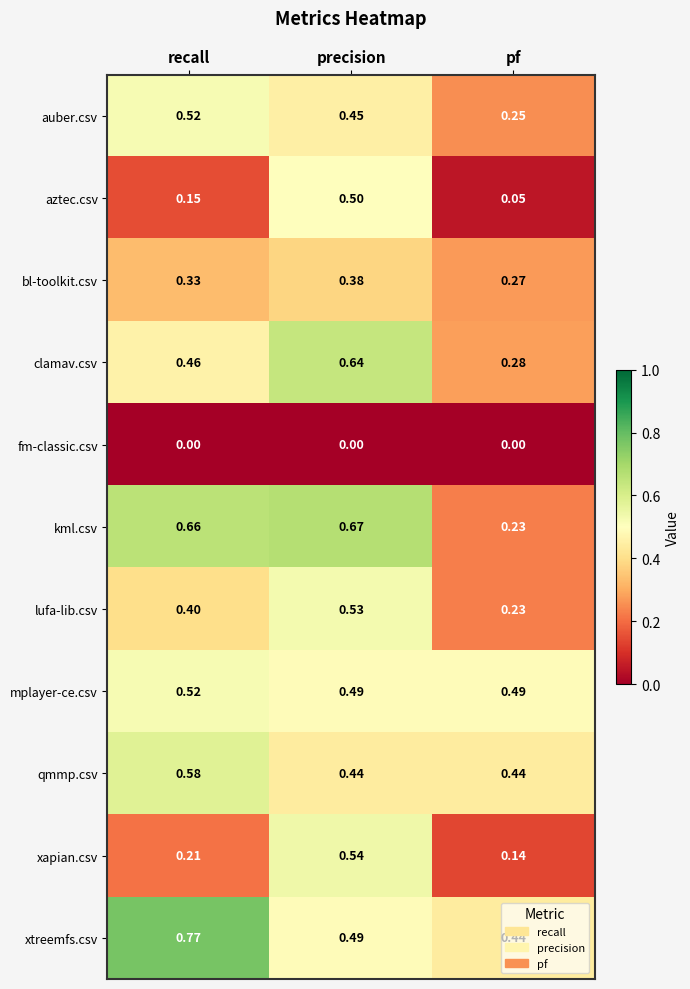

At which label does aztec.csv reach its minimum?

pf